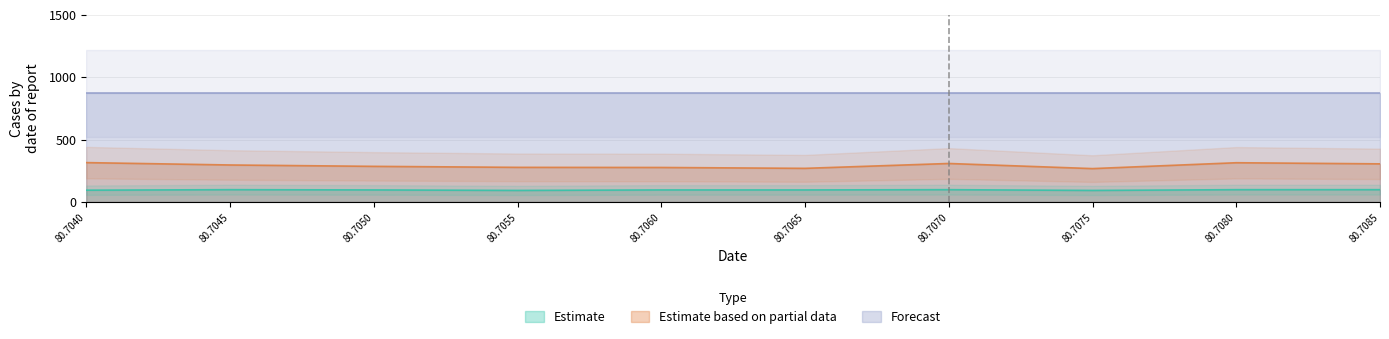

Between 80.707 and 80.7045, which is larger?

80.707